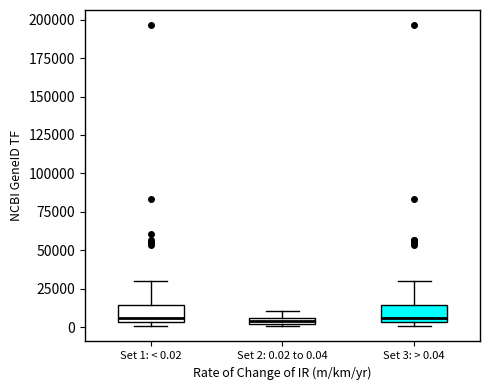

Where is the lower edge of the box for Set 3: > 0.04 on the y-axis? The values are not printed on the chart, so give them approximately, as read against the axis.

5000